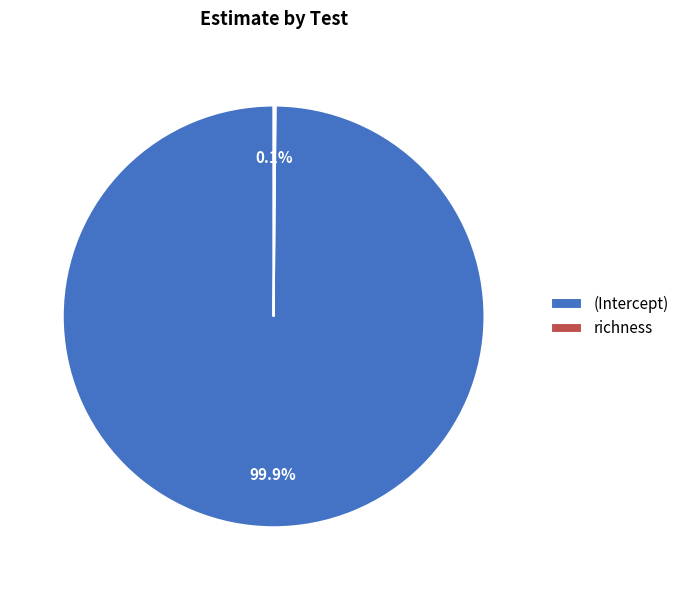

Is (Intercept) the majority of the pie?

Yes